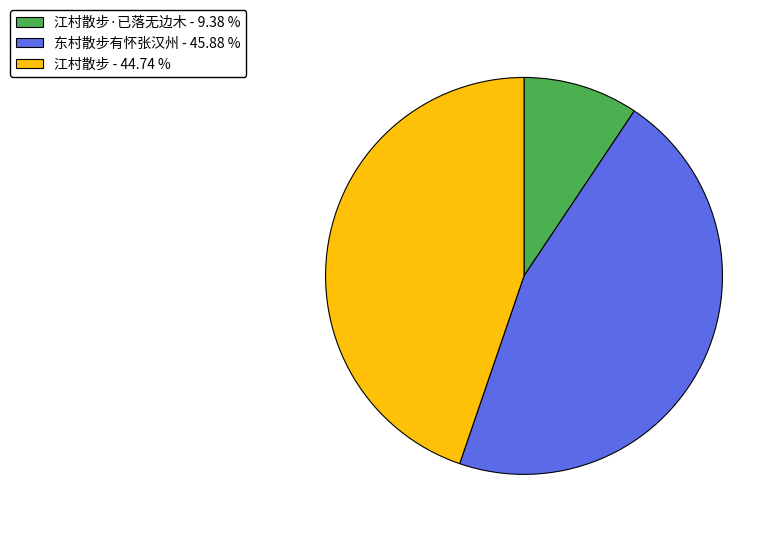

Does any single category account for the majority?

No